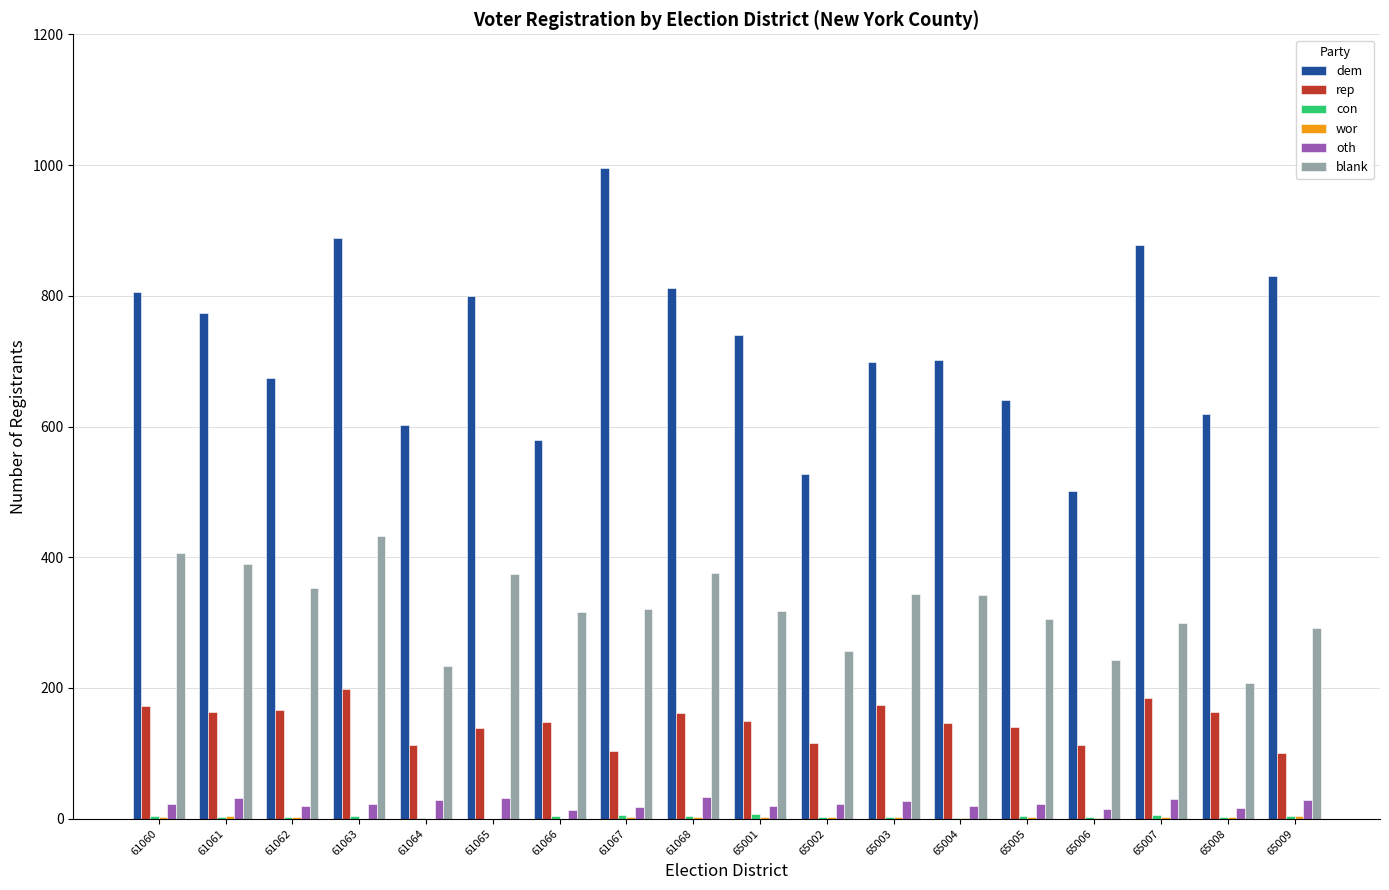

Which series has the largest total across all categories?

dem